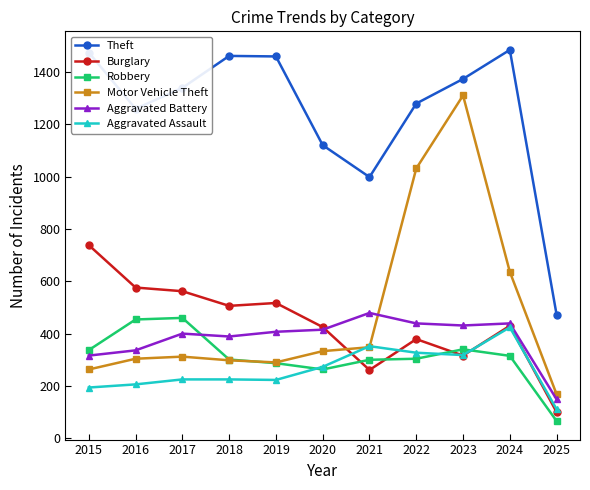

The Aggravated Battery series shows 146 at 2015. True or false?

False